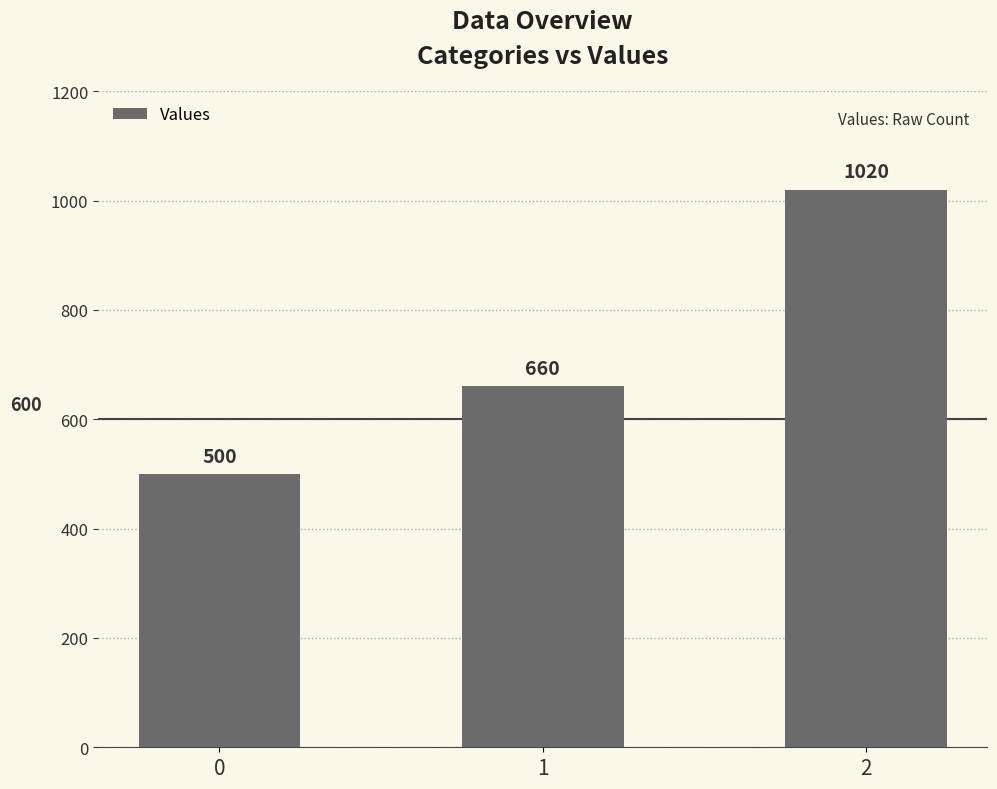

How many values are between 500 and 1020?

3